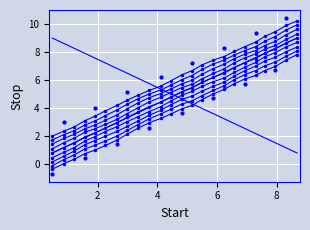

What is the value of the 7th point from the left?

2.9